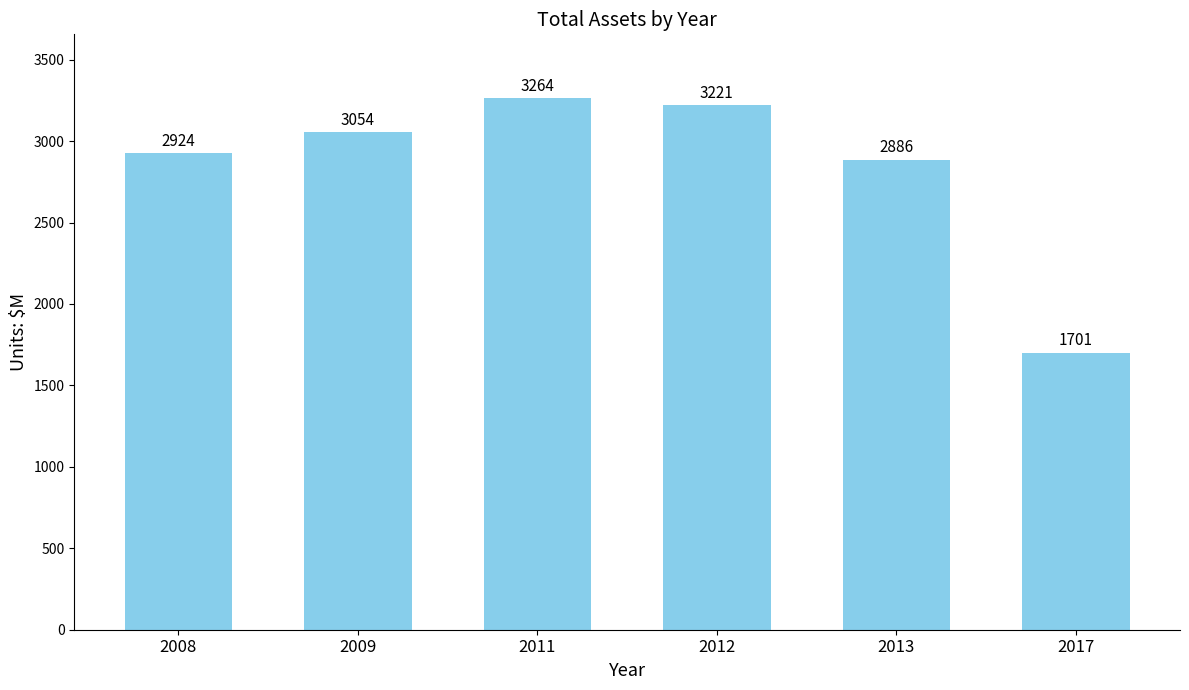

Is it true that the value at 2011 is 3264?

True